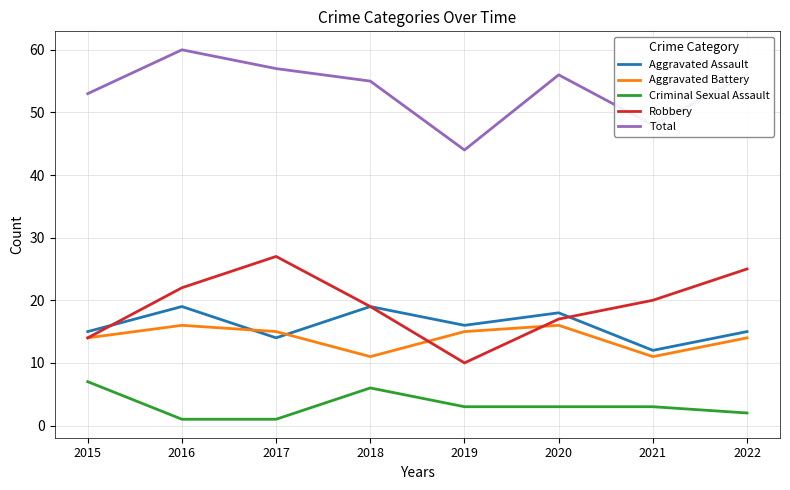

How many values in the Robbery series are below 20?

4